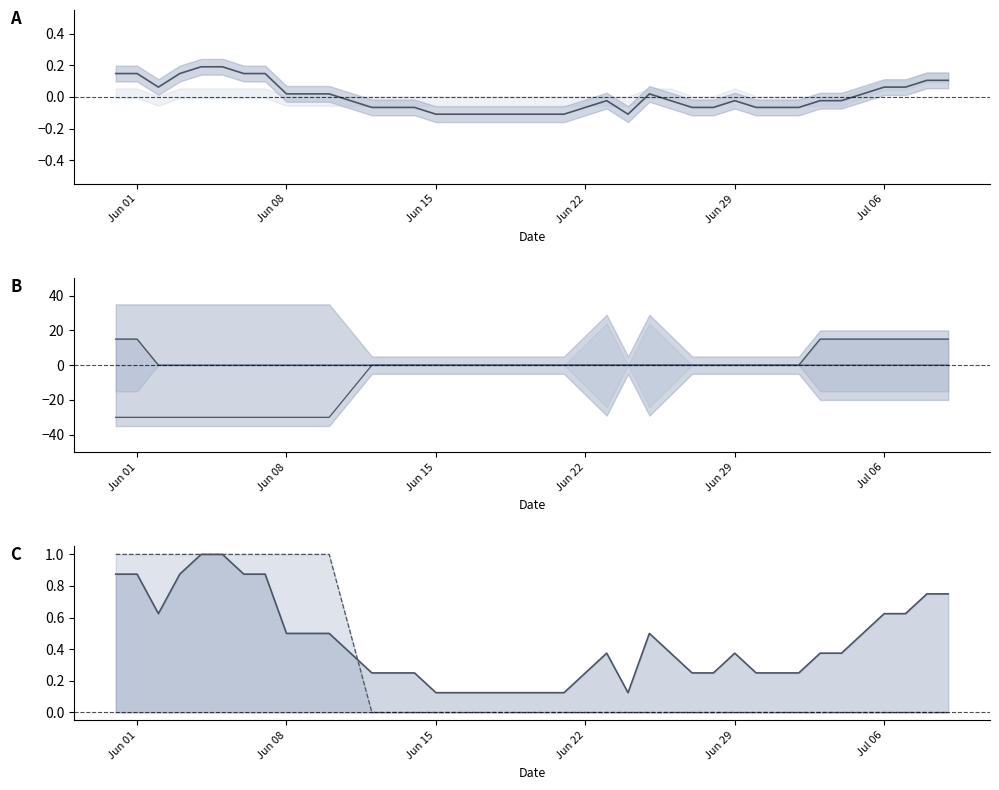

How many values in the VS_line series are below 0?

12